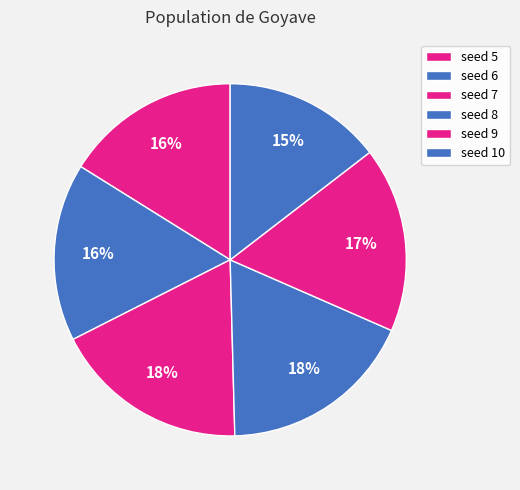

How many slices are in this pie chart?

6